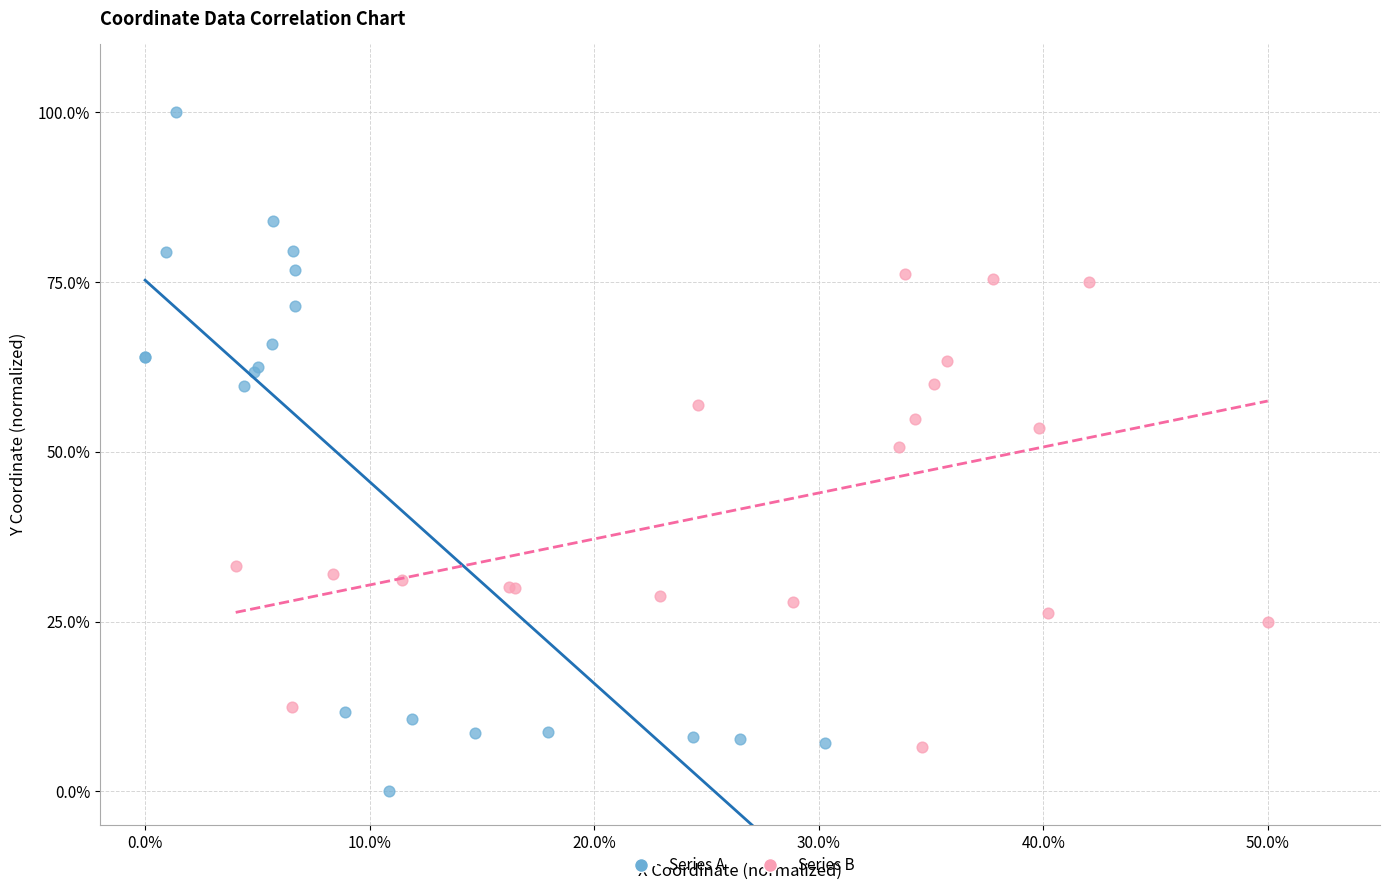

Which series contains the lowest Y value?

Series A